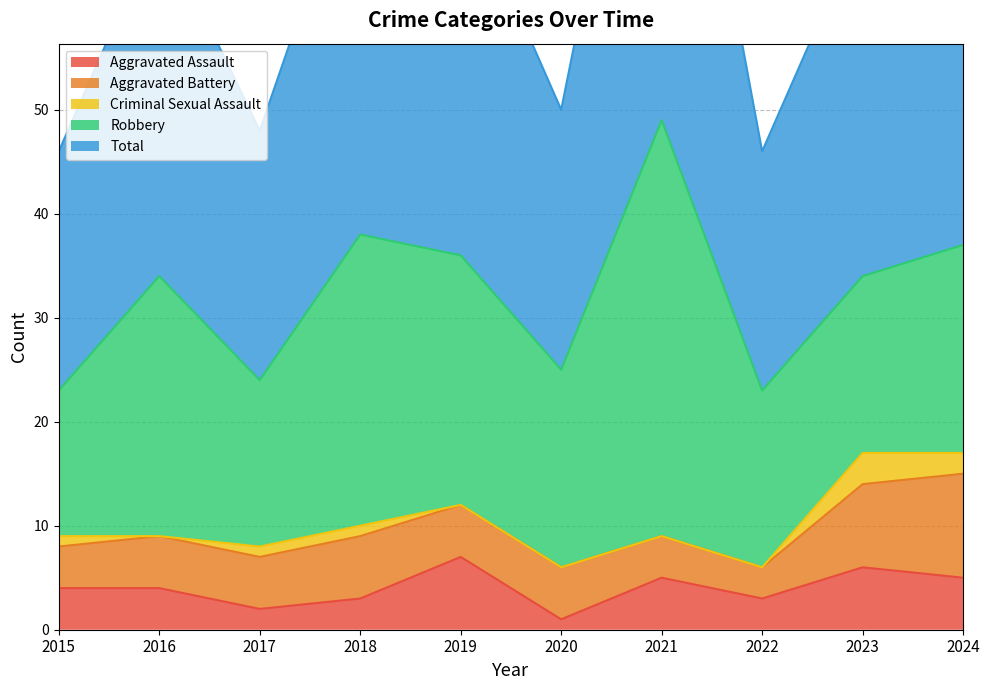

True or false: Total has a value of 23 at 2022.

True